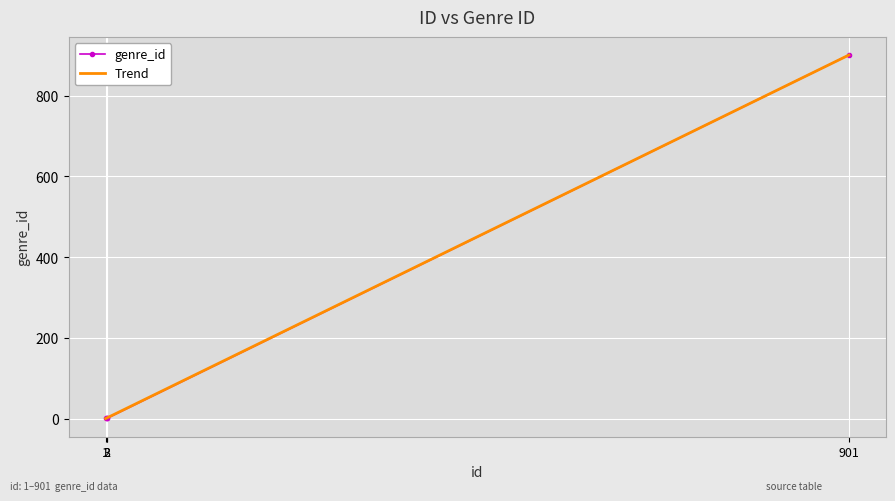

Count the number of categories in the chart.

4